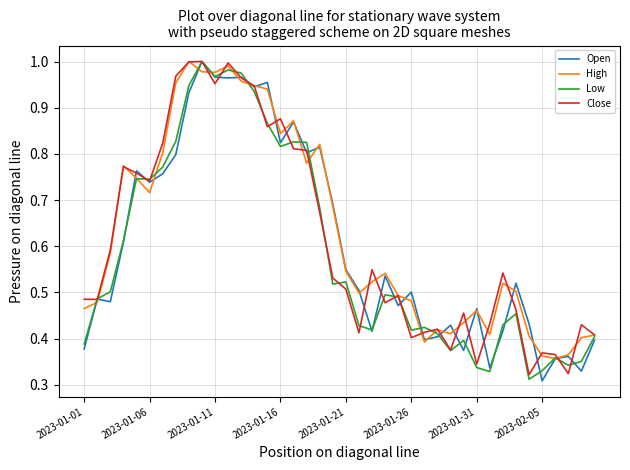

Where is Open nearest to the value 0?

2023-02-05